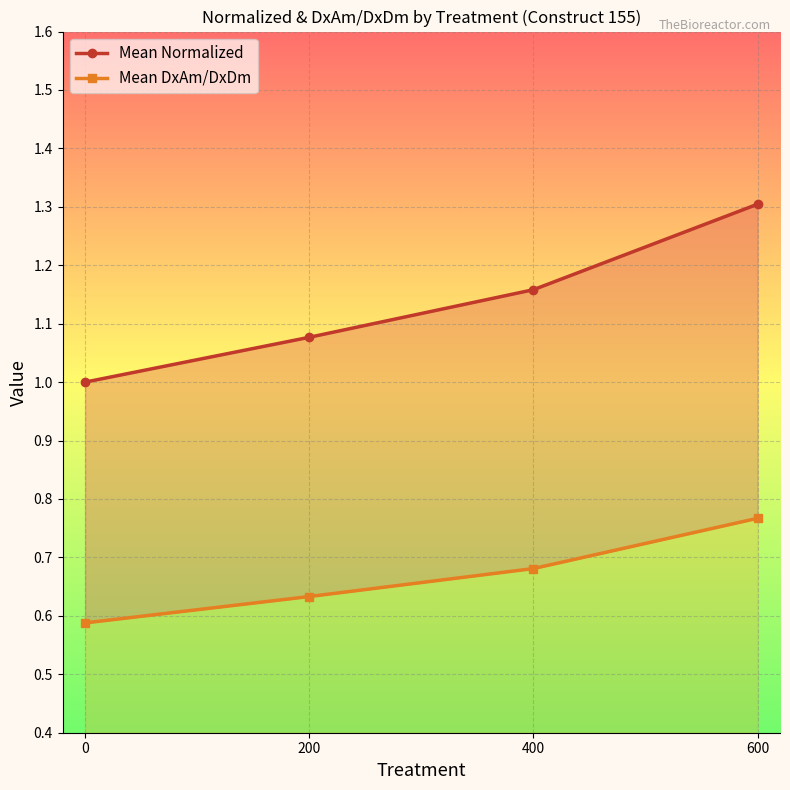

At 0, list the series in order from smallest to largest.

Mean DxAm/DxDm, Mean Normalized